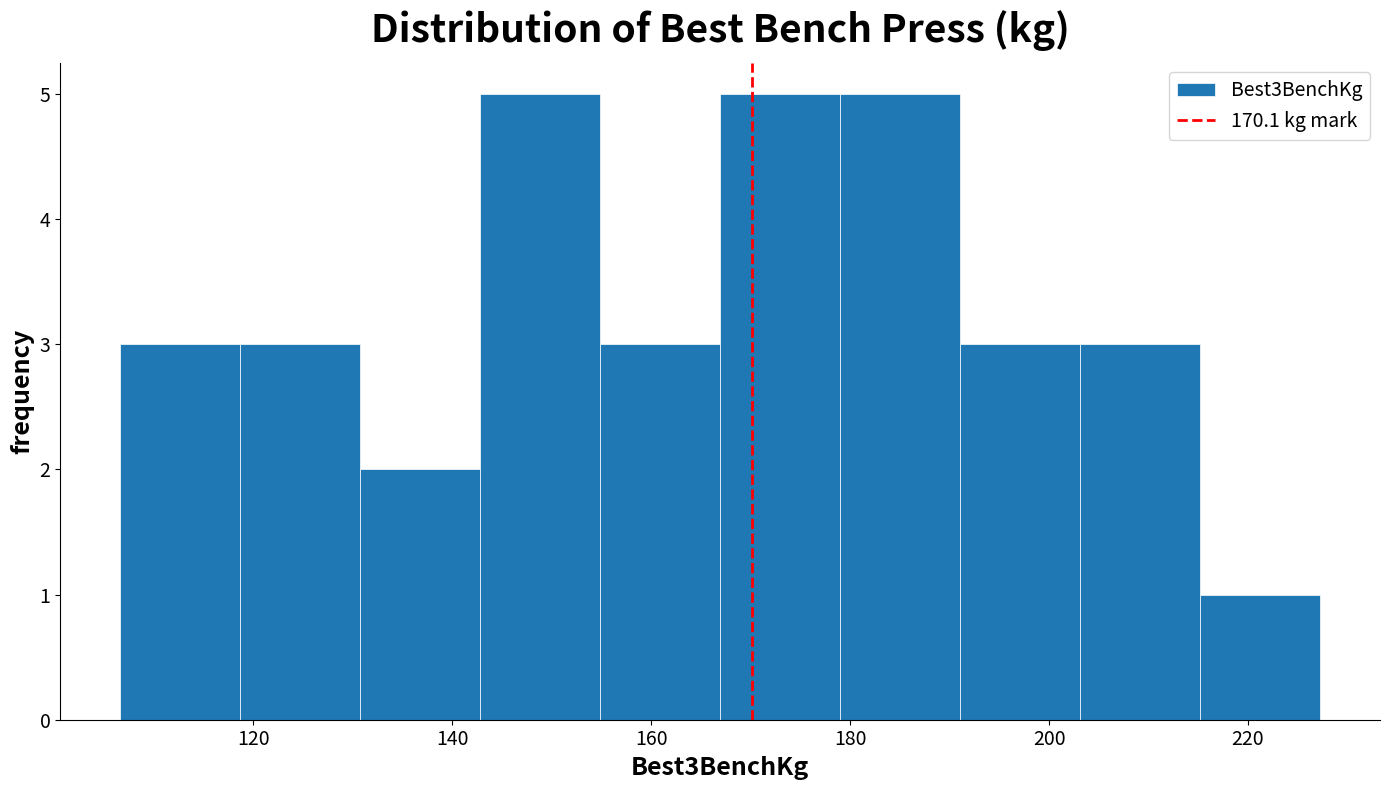

Reading left to right, transcribe this chart: for each bar, give the range it covers on the x-axis and its height. Neither the bar edges nor the heights are printed on the chart, so give them approximately, as read against the axes.

106 to 118: 3
118 to 130: 3
130 to 142: 2
142 to 154: 5
154 to 166: 3
166 to 178: 5
178 to 192: 5
192 to 204: 3
204 to 216: 3
216 to 228: 1